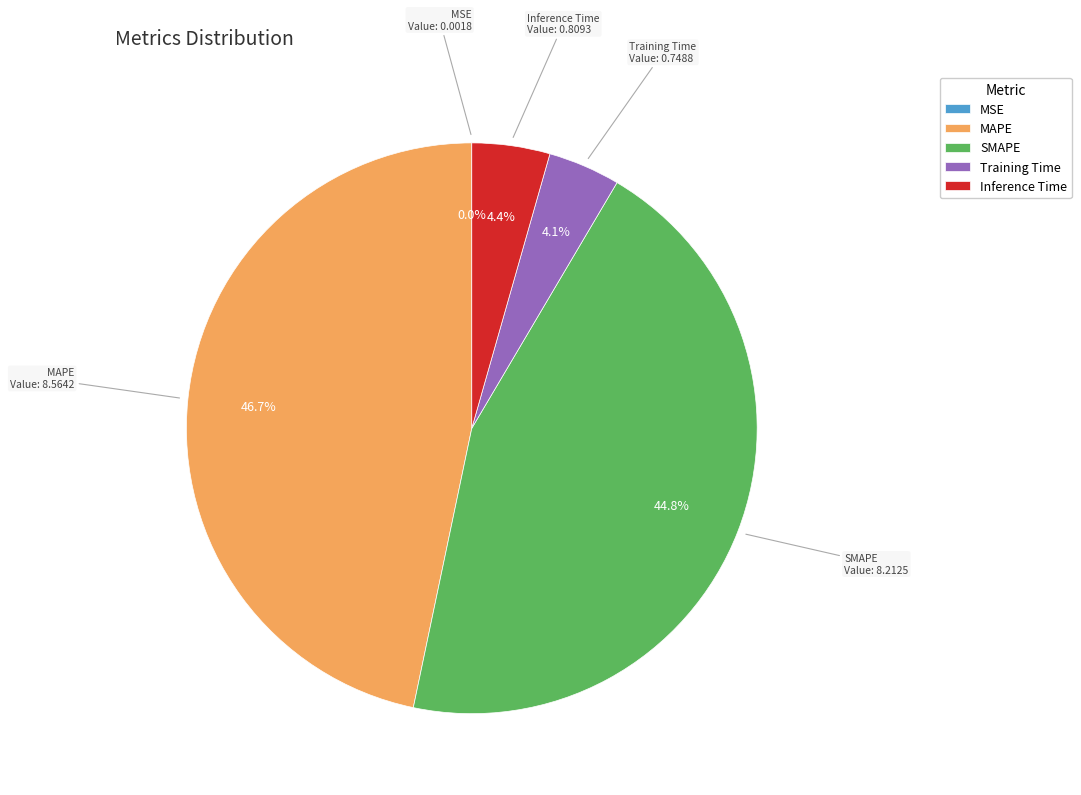

True or false: SMAPE accounts for 35% of the total.

False